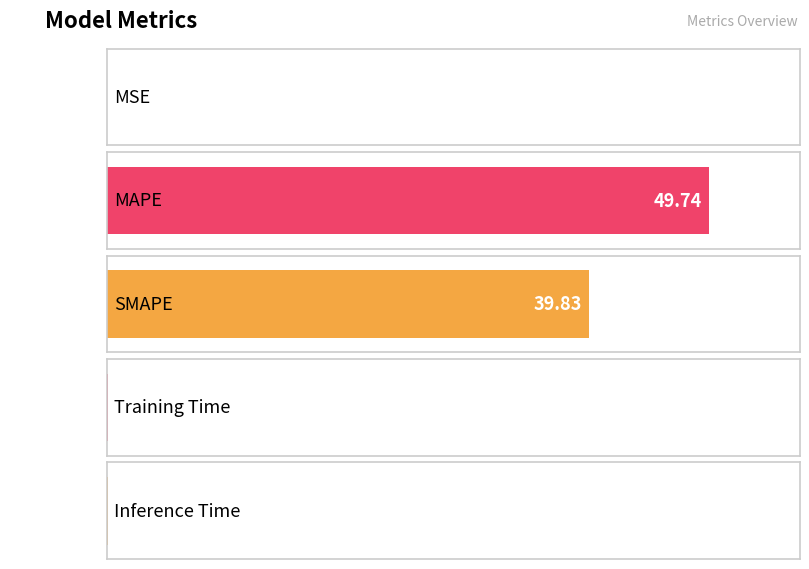

What is the greatest value displayed?

49.7